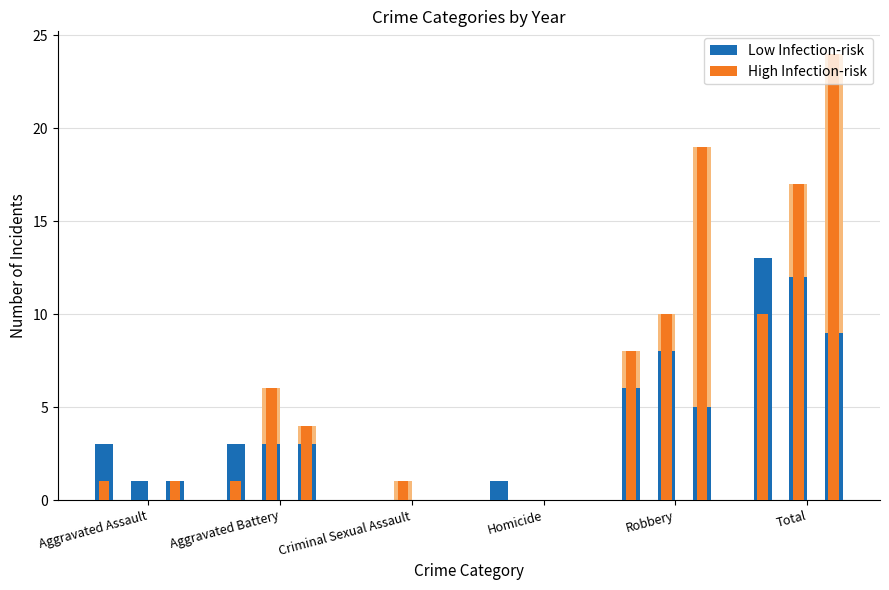

At which label does Low Infection-risk first exceed 3?

Robbery